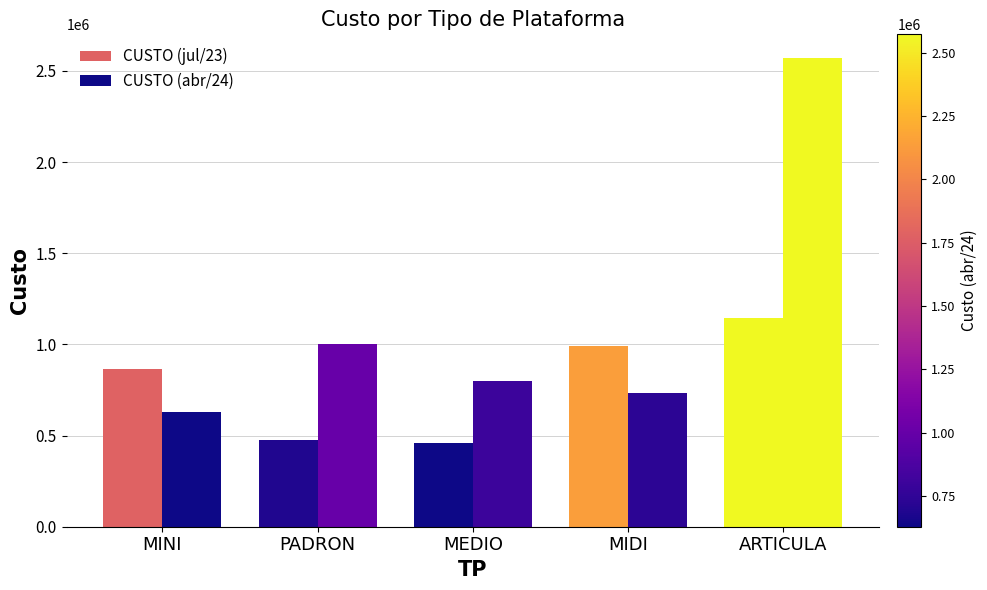

Does the chart contain stacked bars?

No